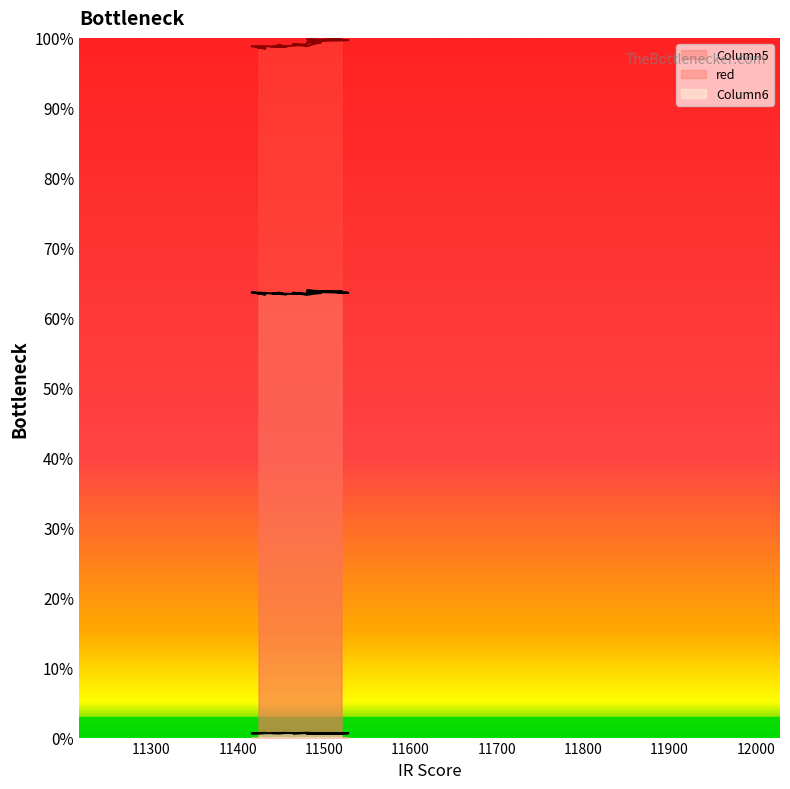

How many interior local valleys does the Column6 series have?

6